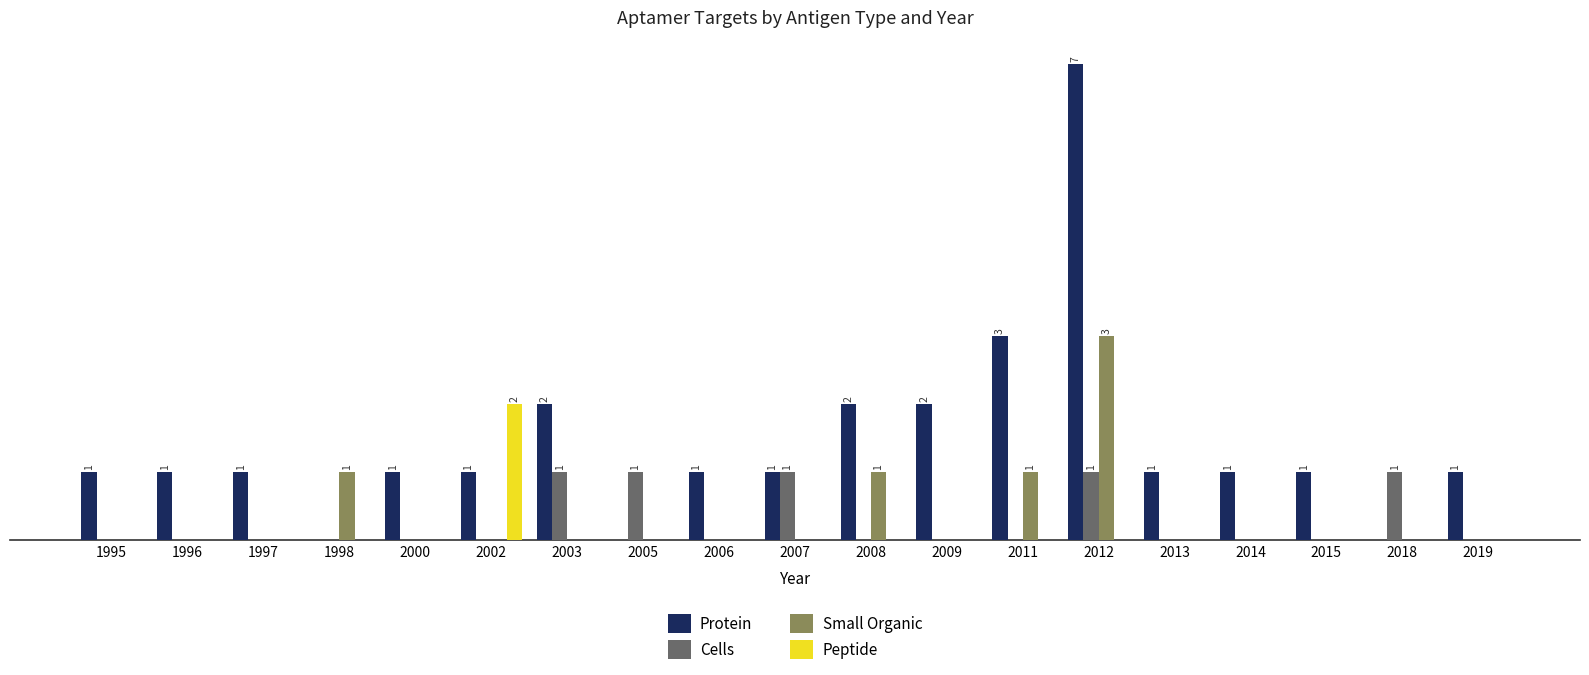

At which category does the chart reach its peak across all series?

2012